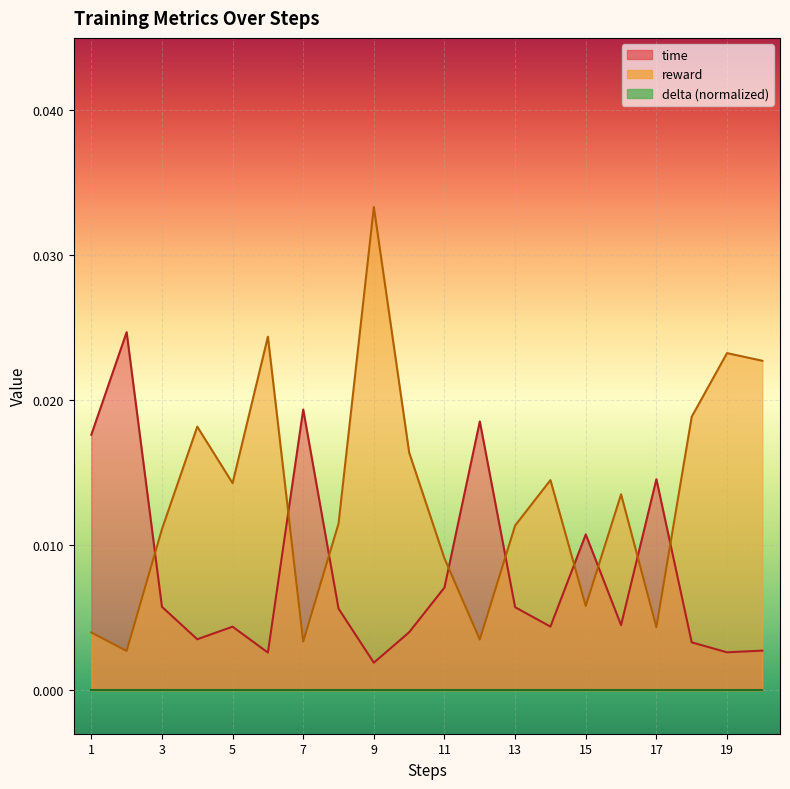

Which category has the highest value across all series?

9